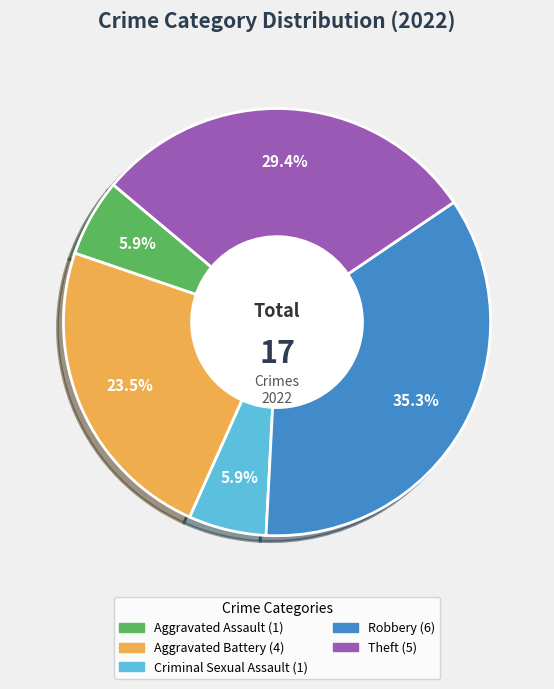

Does any single category account for the majority?

No